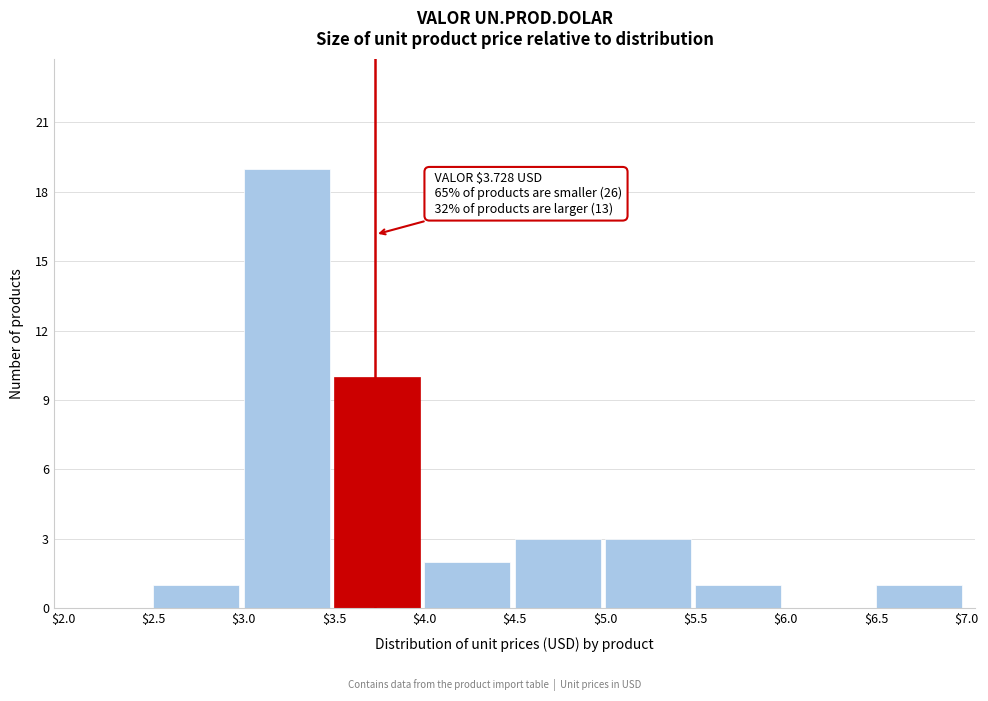

Which range on the x-axis has the tallest bar?

$3.0 to $3.5